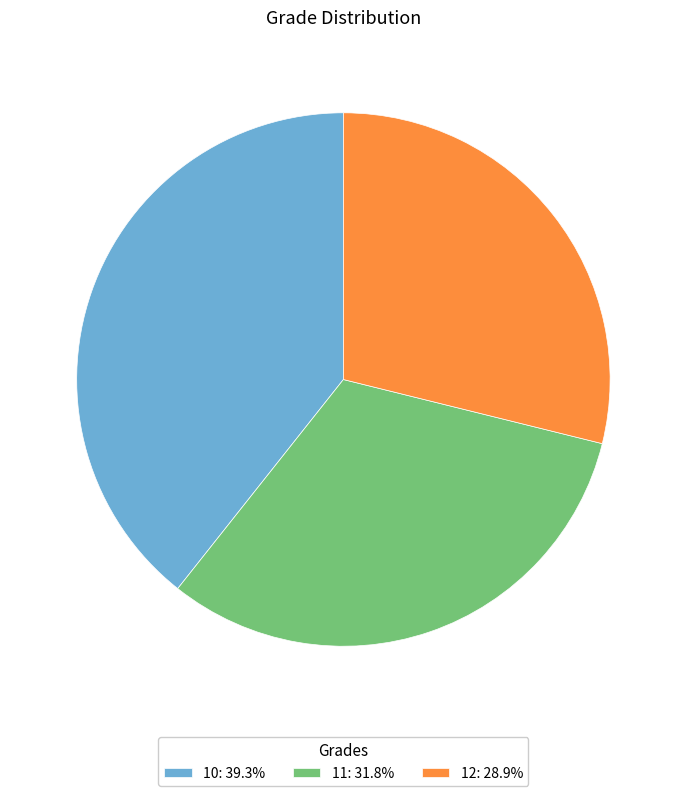

How many segments does this pie chart have?

3